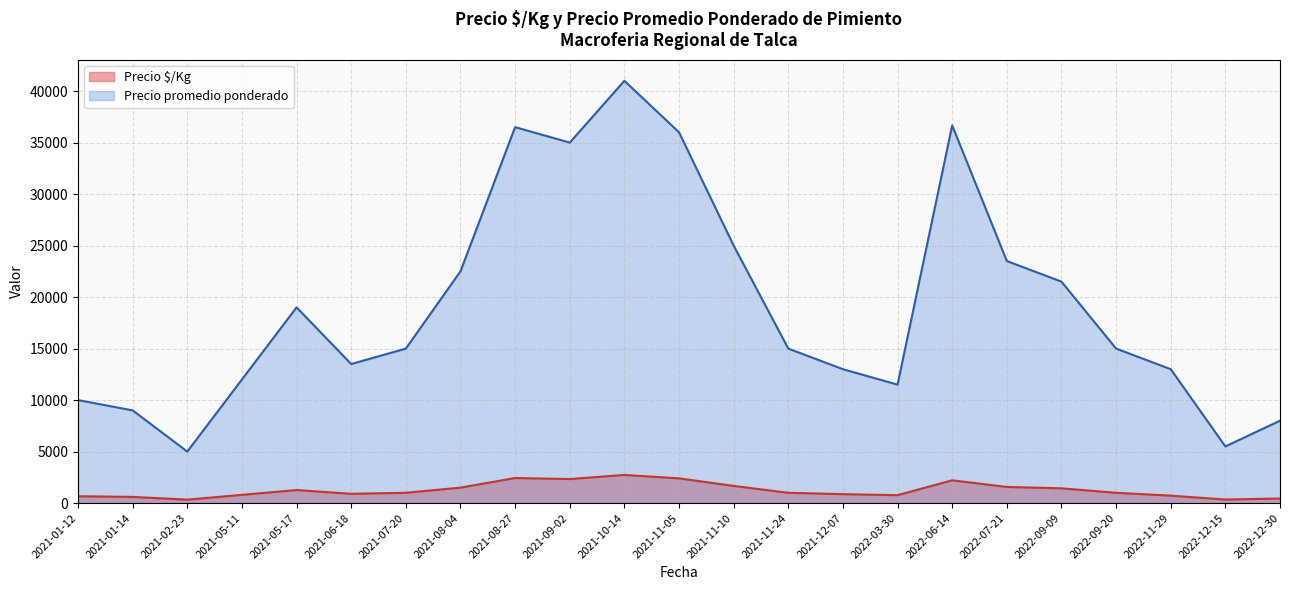

What is the difference between the maximum and minimum values in the Precio promedio ponderado series?

36000.0